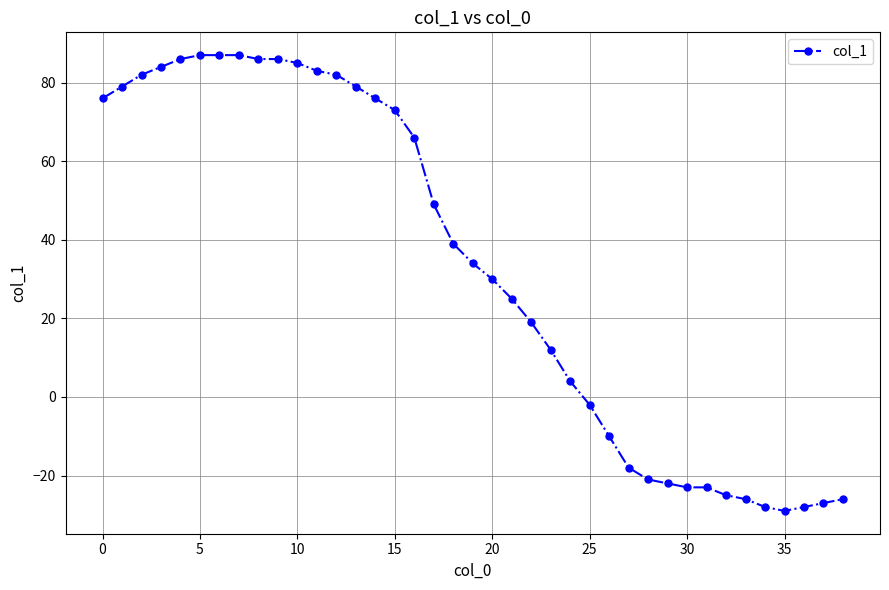

What is the smallest value displayed?

-29